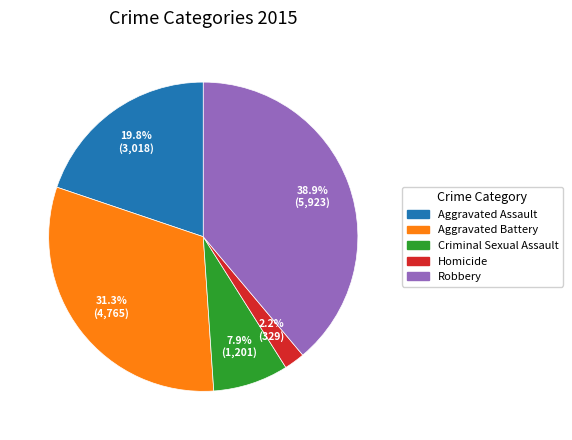

To the nearest percent, what percentage of the pie is Robbery?

39%